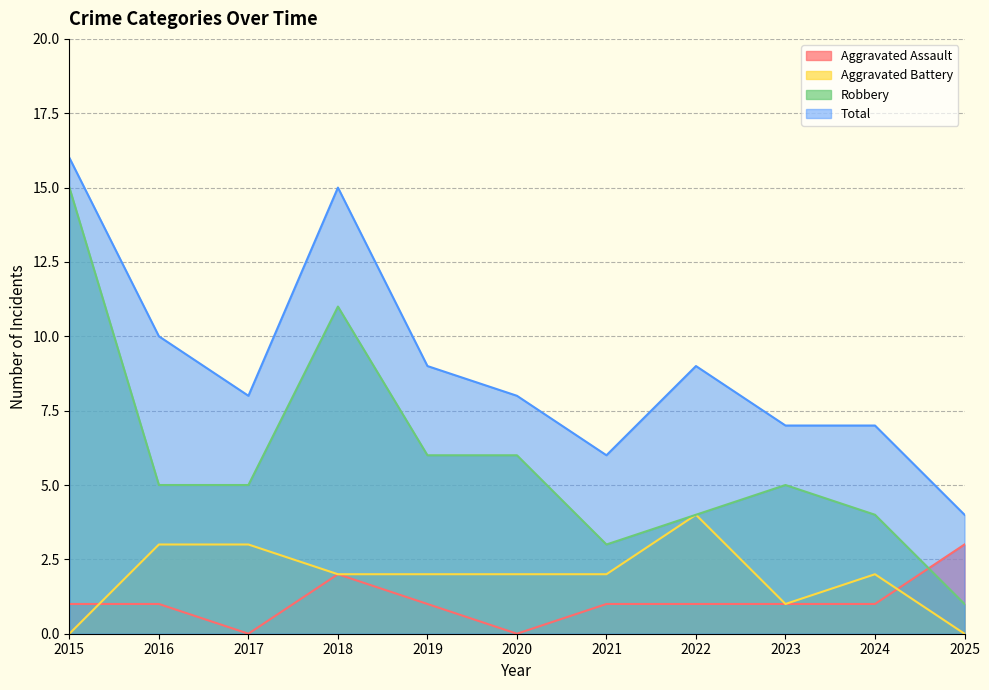

Reading left to right, extract all data points from this chart.

Aggravated Assault: 2015=1	2016=1	2017=0	2018=2	2019=1	2020=0	2021=1	2022=1	2023=1	2024=1	2025=3
Aggravated Battery: 2015=0	2016=3	2017=3	2018=2	2019=2	2020=2	2021=2	2022=4	2023=1	2024=2	2025=0
Robbery: 2015=15	2016=5	2017=5	2018=11	2019=6	2020=6	2021=3	2022=4	2023=5	2024=4	2025=1
Total: 2015=16	2016=10	2017=8	2018=15	2019=9	2020=8	2021=6	2022=9	2023=7	2024=7	2025=4